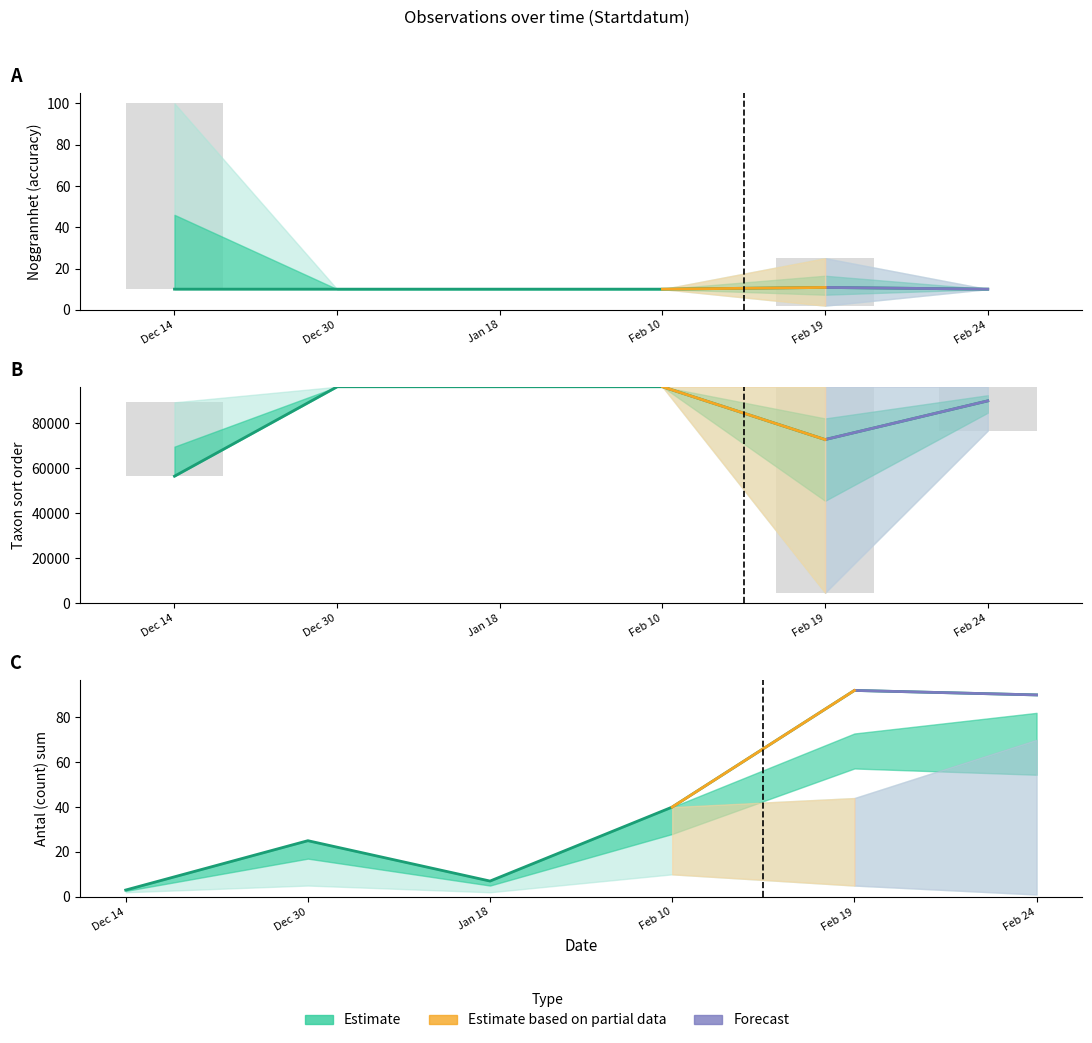

Is it true that Taxonsorteringsordning_lower equals 29241.1 at Feb 24?

False